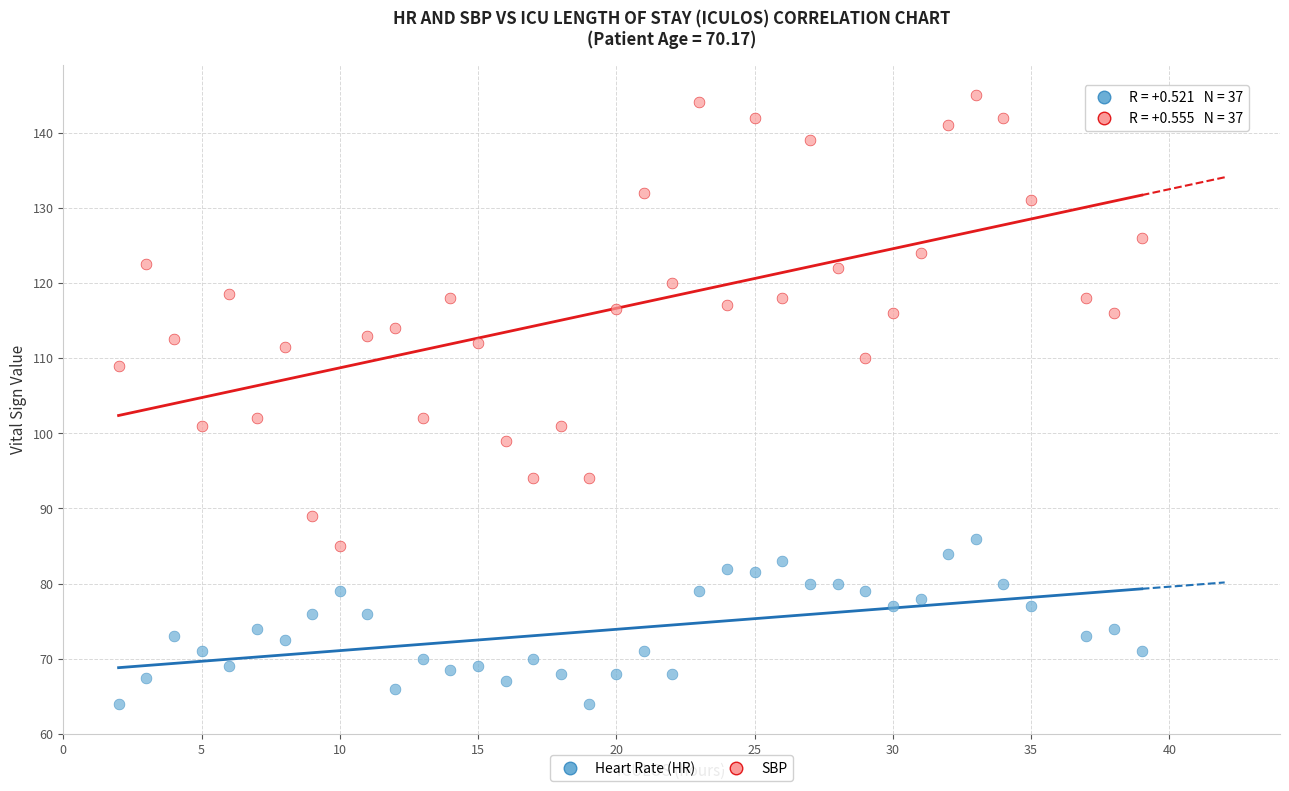

Across all data points, what is the range of Y values (max minus min)?

81.0